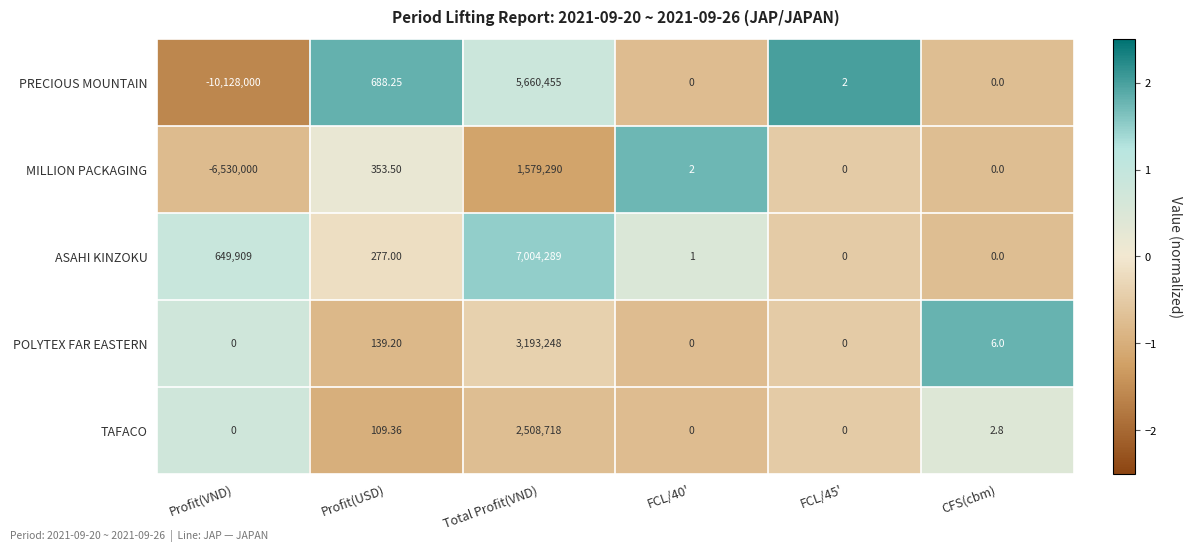

Which series has the largest total across all categories?

ASAHI KINZOKU